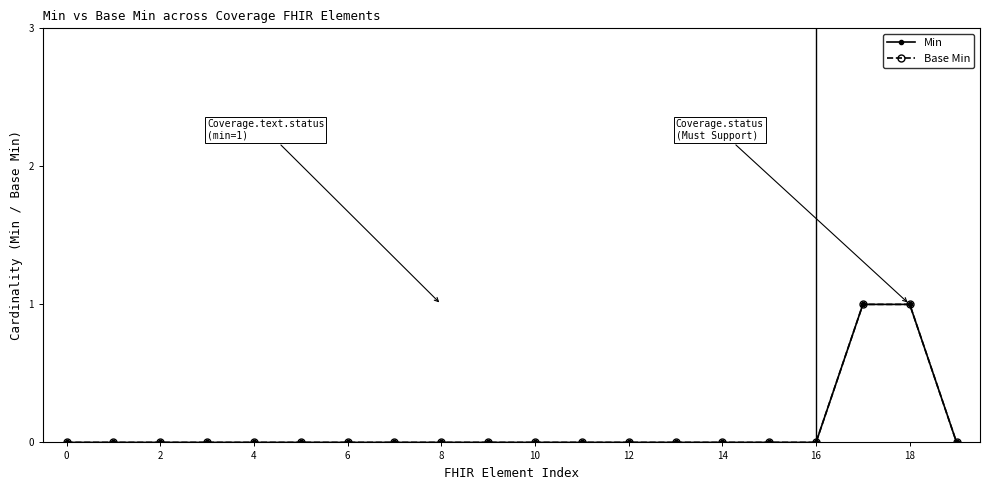

Is this an area chart (filled region under the line)?

No